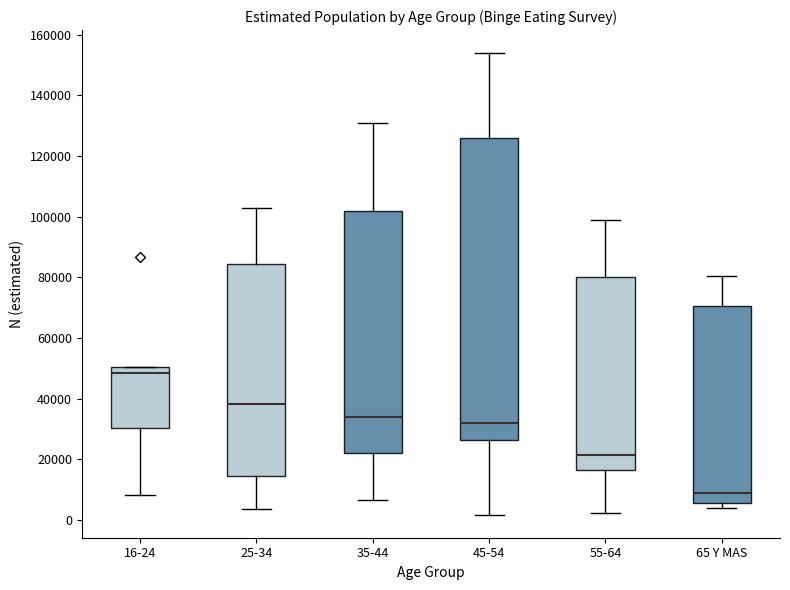

Reading left to right, read every box against the y-axis: the position of its median line, the range the box covers, and the ends of its whiskers. The values are not printed on the chart, so give them approximately, as read against the axis.

16-24: median 48000, box 30000 to 50000, whiskers 8000 to 50000
25-34: median 38000, box 14000 to 84000, whiskers 4000 to 102000
35-44: median 34000, box 22000 to 102000, whiskers 6000 to 130000
45-54: median 32000, box 26000 to 126000, whiskers 2000 to 154000
55-64: median 22000, box 16000 to 80000, whiskers 2000 to 98000
65 Y MAS: median 8000, box 6000 to 70000, whiskers 4000 to 80000